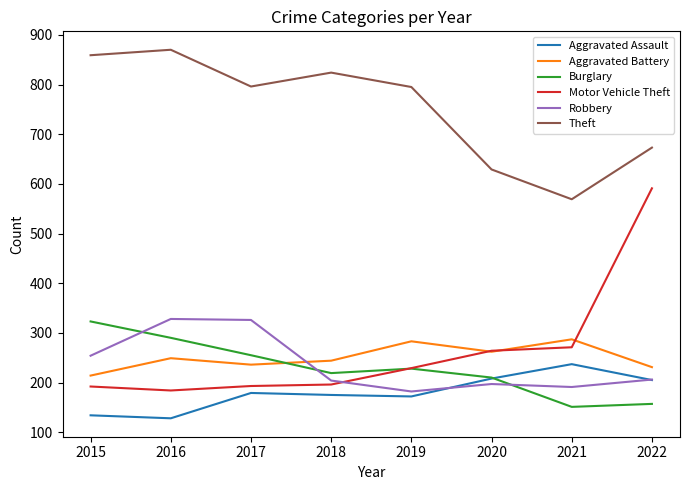

What is the minimum value for Aggravated Assault?

128